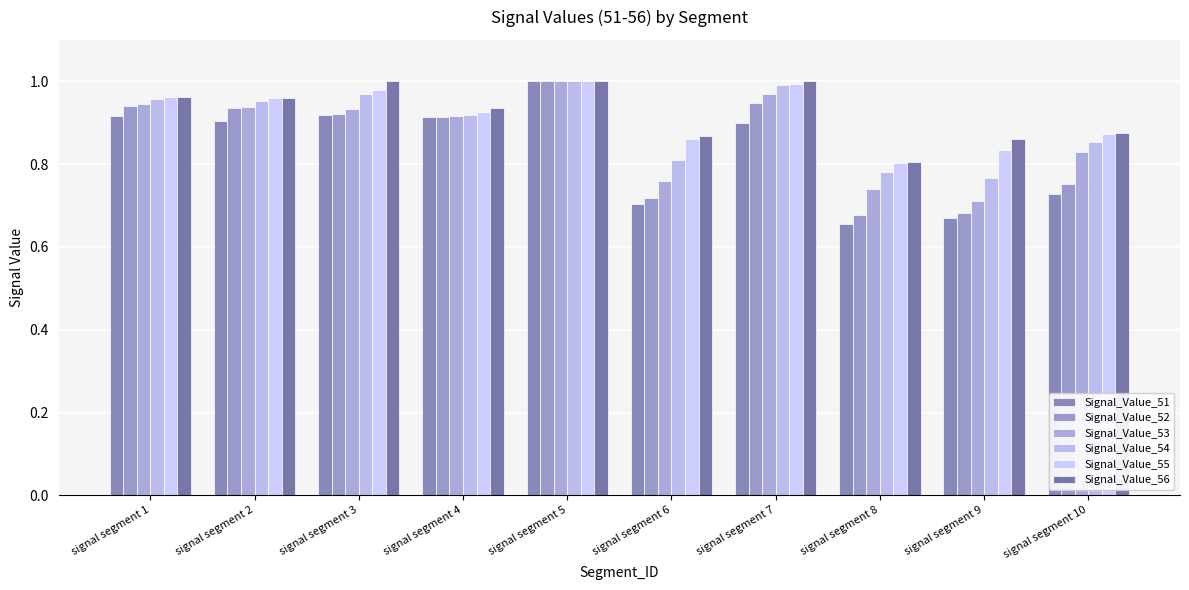

Reading left to right, what are all the values shown in this chart?

Signal_Value_51: signal segment 1=0.9	signal segment 2=0.9	signal segment 3=0.9	signal segment 4=0.9	signal segment 5=1.0	signal segment 6=0.7	signal segment 7=0.9	signal segment 8=0.7	signal segment 9=0.7	signal segment 10=0.7
Signal_Value_52: signal segment 1=0.9	signal segment 2=0.9	signal segment 3=0.9	signal segment 4=0.9	signal segment 5=1.0	signal segment 6=0.7	signal segment 7=0.9	signal segment 8=0.7	signal segment 9=0.7	signal segment 10=0.8
Signal_Value_53: signal segment 1=0.9	signal segment 2=0.9	signal segment 3=0.9	signal segment 4=0.9	signal segment 5=1.0	signal segment 6=0.8	signal segment 7=1.0	signal segment 8=0.7	signal segment 9=0.7	signal segment 10=0.8
Signal_Value_54: signal segment 1=1.0	signal segment 2=1.0	signal segment 3=1.0	signal segment 4=0.9	signal segment 5=1.0	signal segment 6=0.8	signal segment 7=1.0	signal segment 8=0.8	signal segment 9=0.8	signal segment 10=0.9
Signal_Value_55: signal segment 1=1.0	signal segment 2=1.0	signal segment 3=1.0	signal segment 4=0.9	signal segment 5=1.0	signal segment 6=0.9	signal segment 7=1.0	signal segment 8=0.8	signal segment 9=0.8	signal segment 10=0.9
Signal_Value_56: signal segment 1=1.0	signal segment 2=1.0	signal segment 3=1.0	signal segment 4=0.9	signal segment 5=1.0	signal segment 6=0.9	signal segment 7=1.0	signal segment 8=0.8	signal segment 9=0.9	signal segment 10=0.9